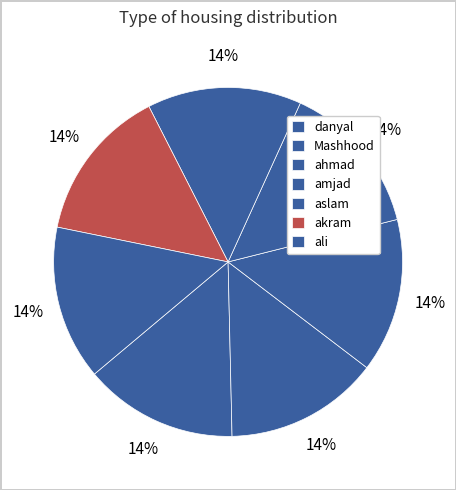

What portion of the pie excludes ali?

85.7%